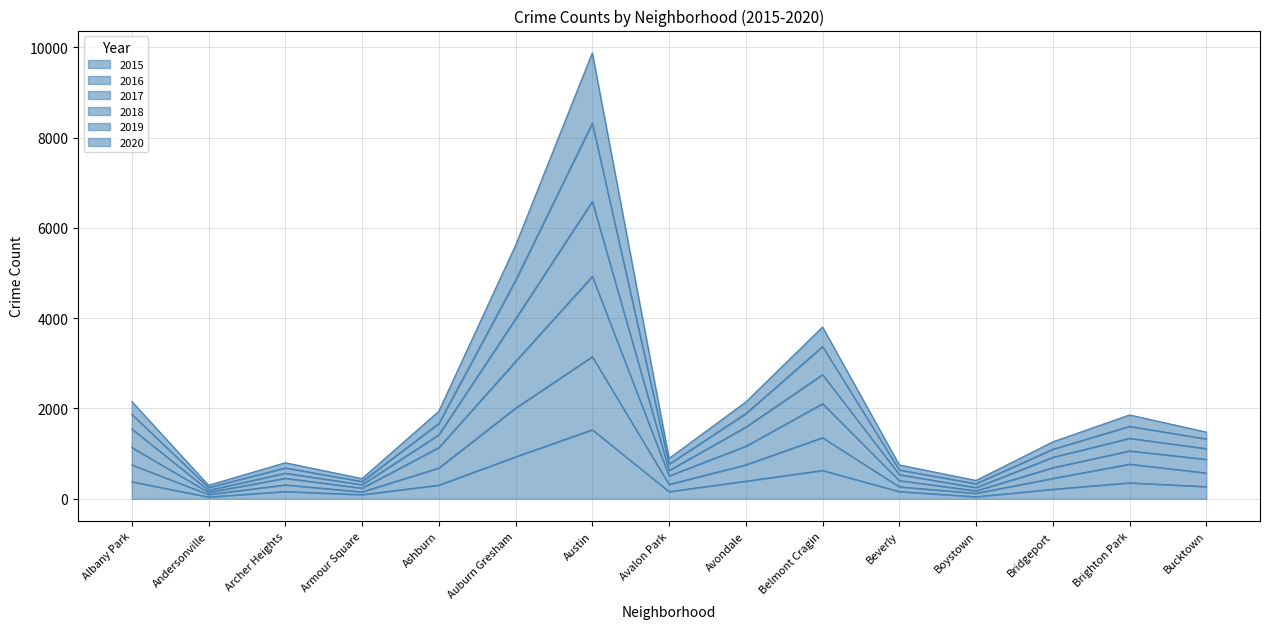

Rank the series at Auburn Gresham from highest to lowest value.

2019, 2018, 2020, 2017, 2016, 2015